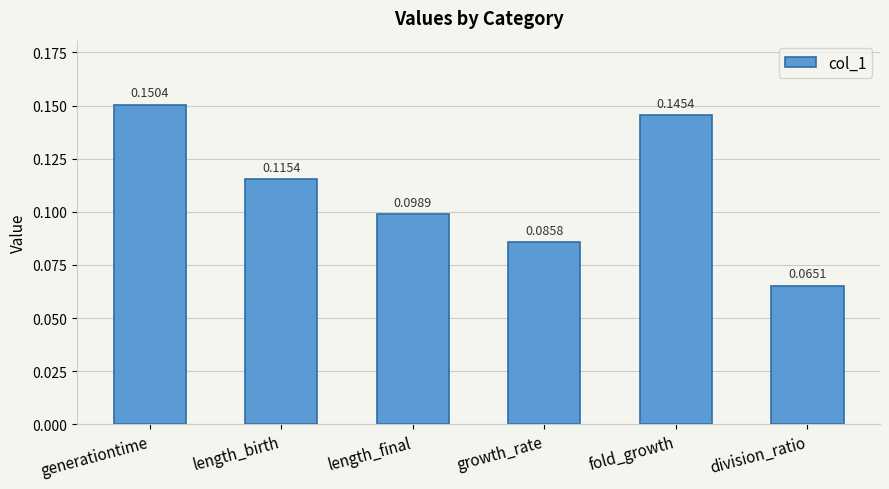

What is the label of the 2nd bar from the left?

length_birth